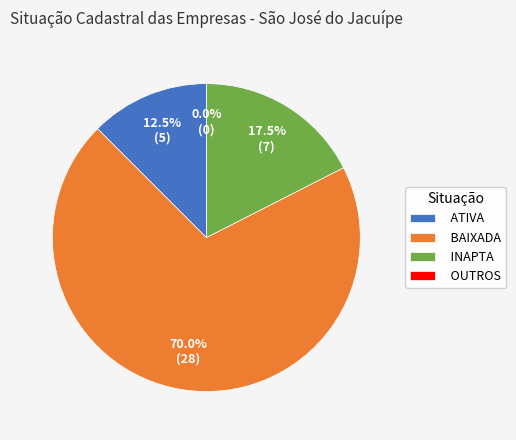

Which slice is the smallest?

OUTROS